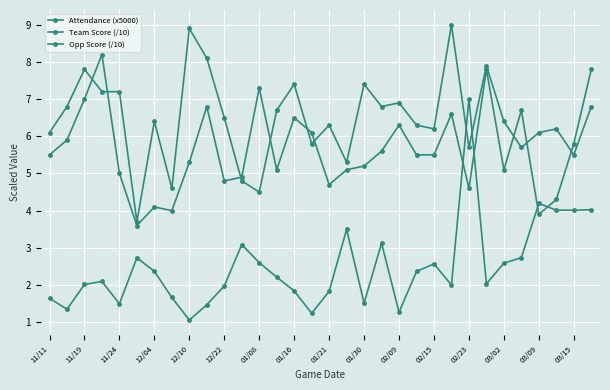

Is this an area chart (filled region under the line)?

No